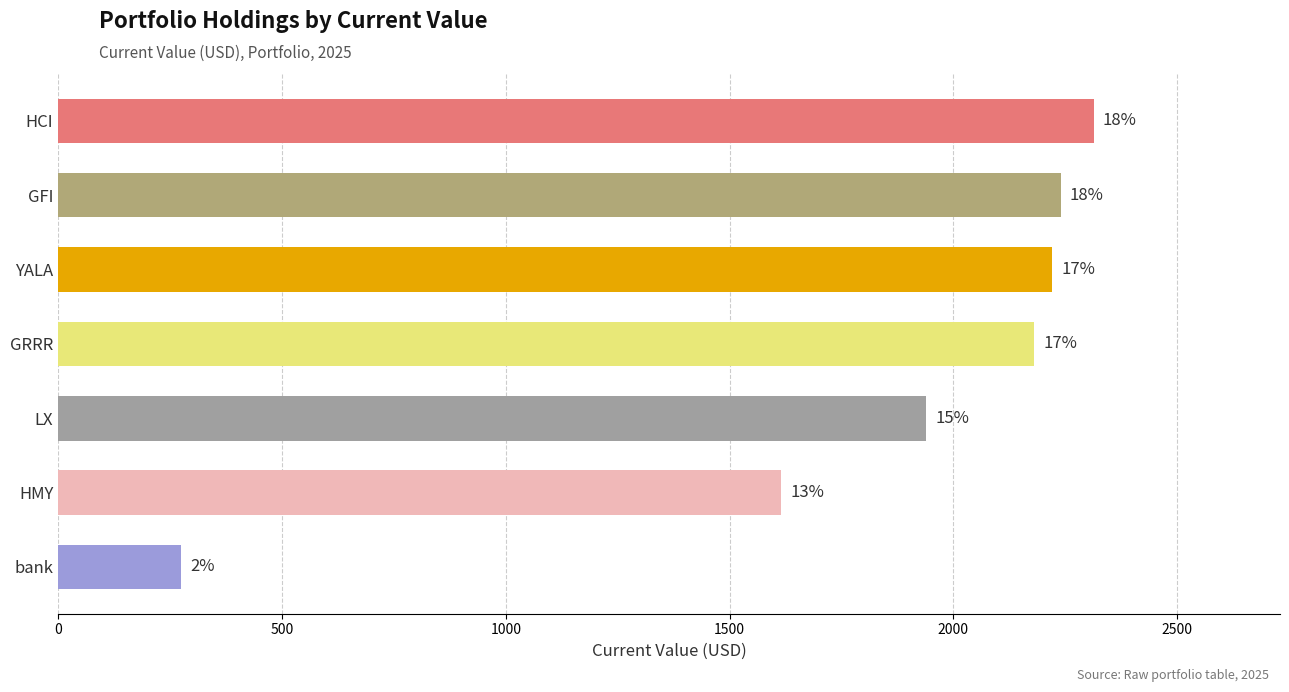

Are the bars horizontal?

Yes